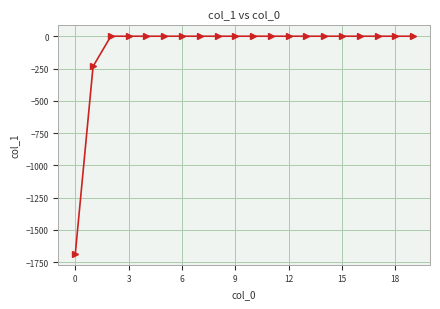

Reading left to right, transcribe all the data shown in this chart.

-1685.0	-233.6	0.0	0.0	0.0	0.0	0.0	0.0	0.0	0.0	0.0	0.0	0.0	0.0	0.0	0.0	0.0	0.0	0.0	0.0